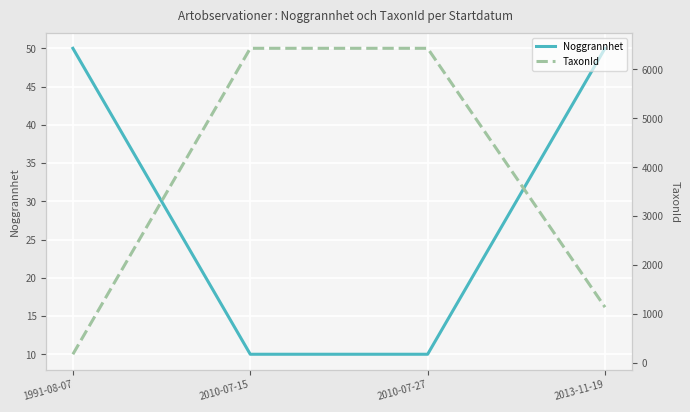

Which has a higher value, 2013-11-19 or 2010-07-15?

2013-11-19